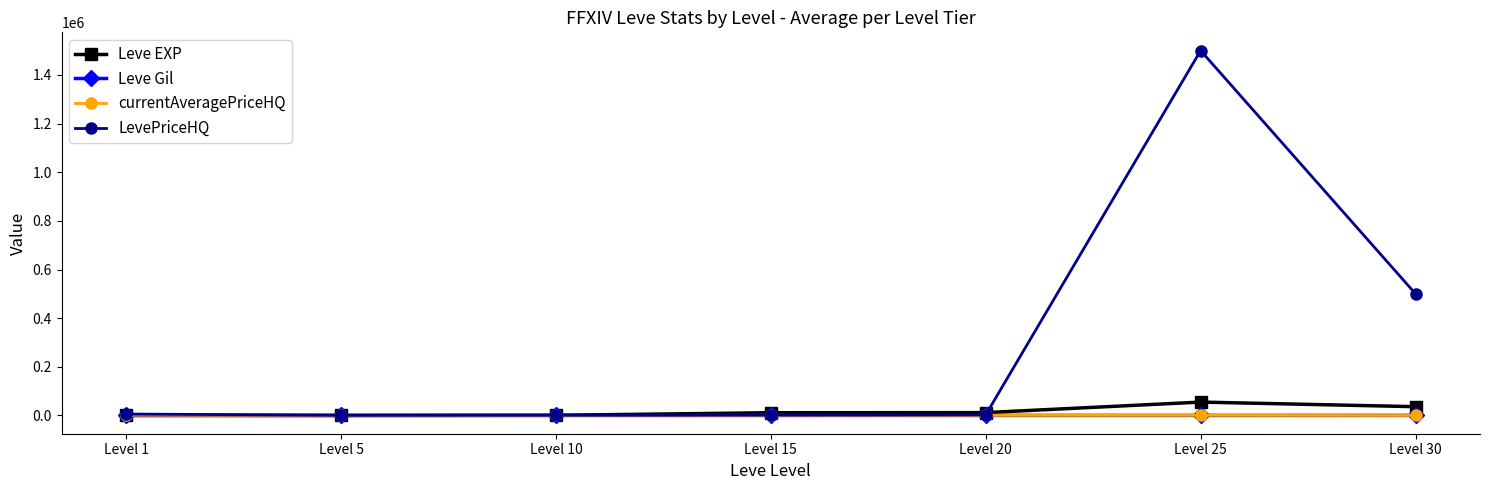

Between Level 15 and Level 25, which series saw the biggest shift?

LevePriceHQ